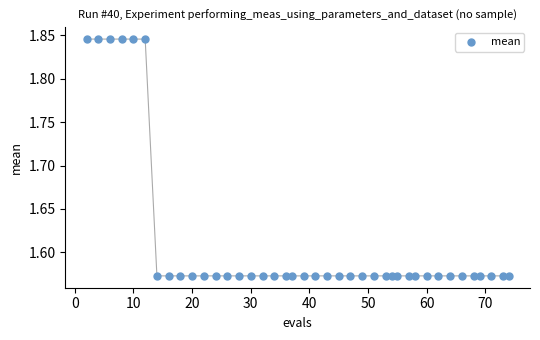

What is the range of Y values (max minus min)?

0.3